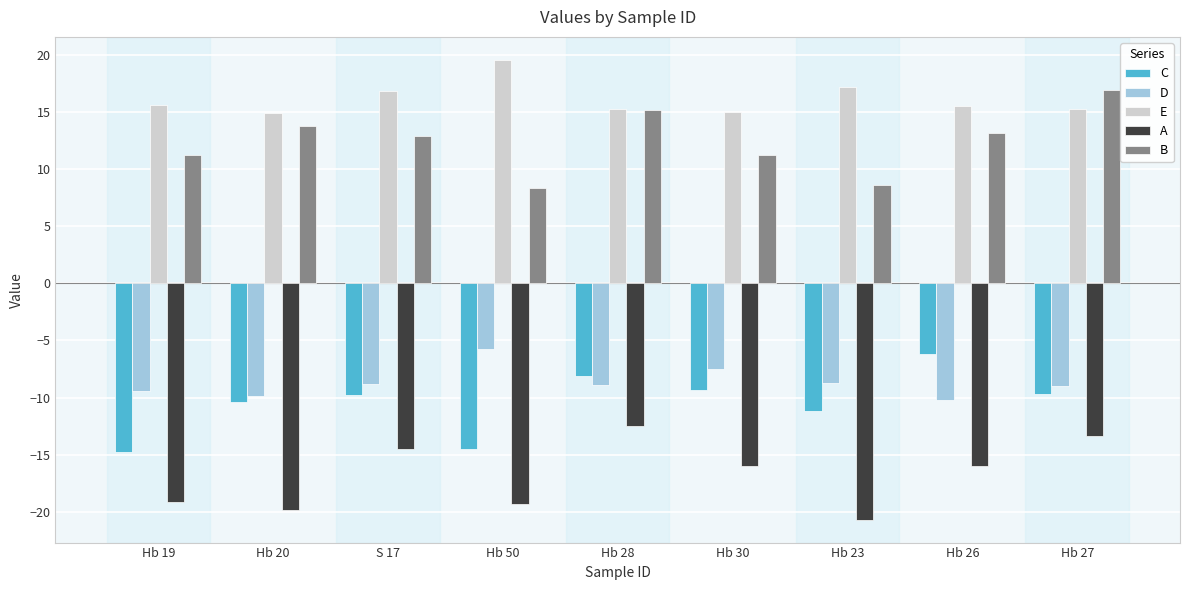

Between Hb 20 and Hb 26, which series saw the biggest shift?

C